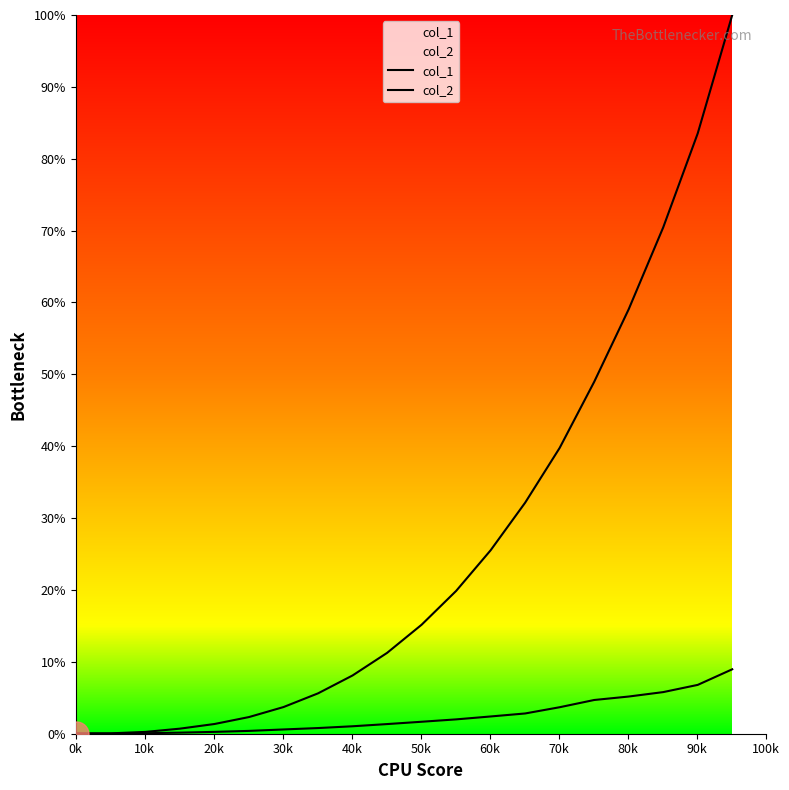

Which series has the largest total across all categories?

col_1